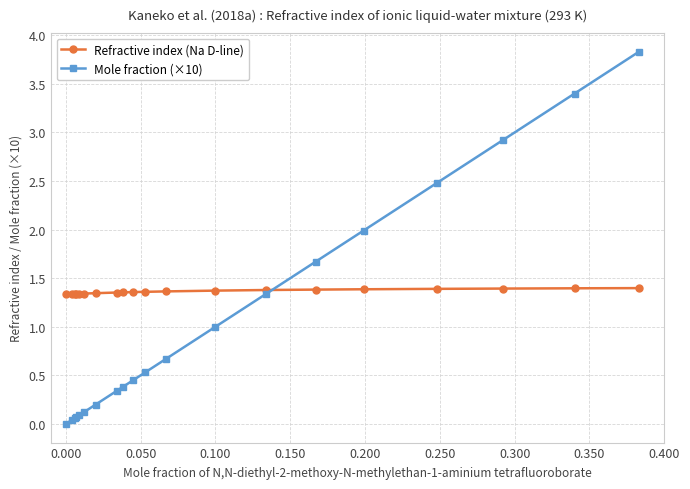

What is the greatest value displayed?

3.8